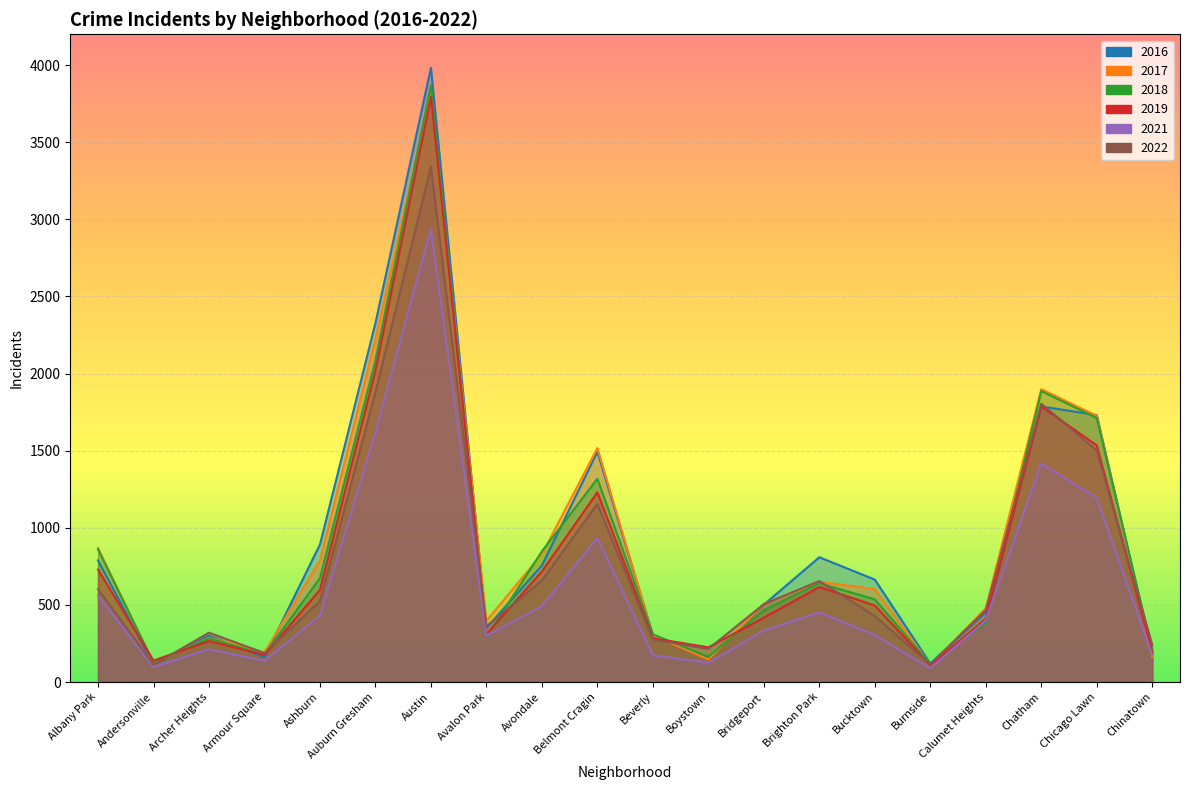

How many intersections are there between 2021 and 2018?

4